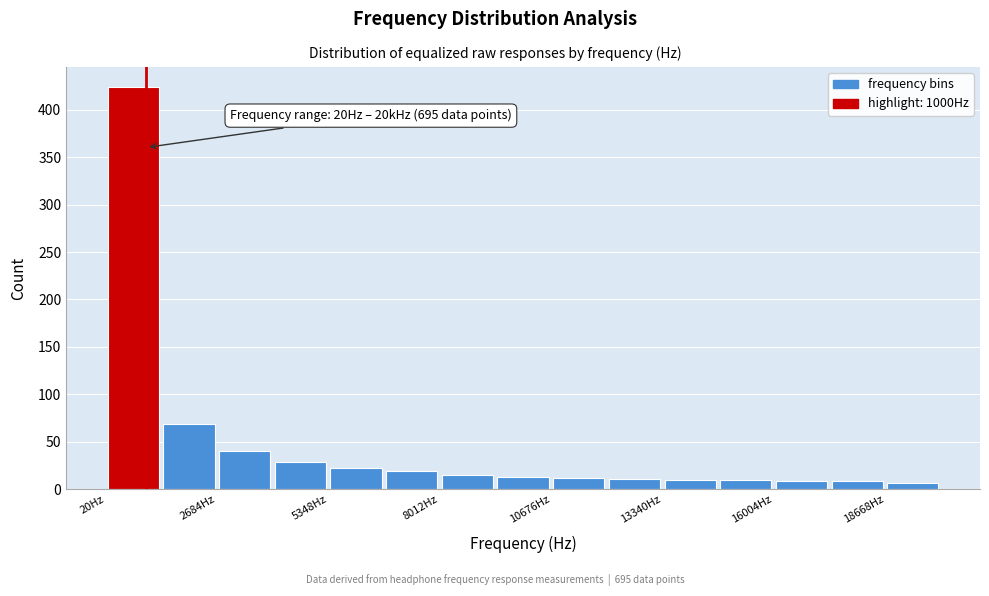

Around what value on the x-axis is the tallest bar? Give the approximate position of its centre, as read against the axis.

500